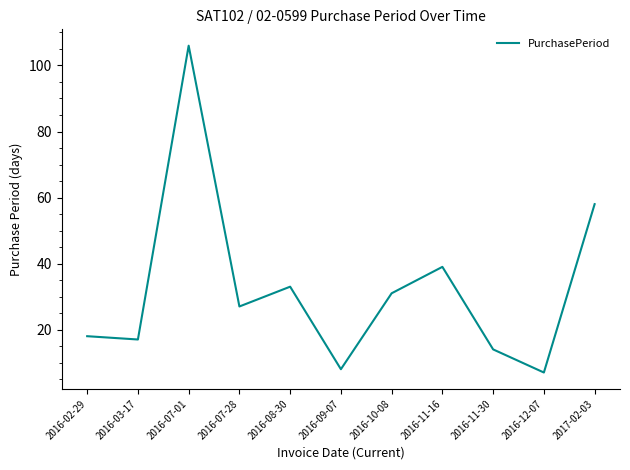

Where is the data nearest to the value 56?

2017-02-03